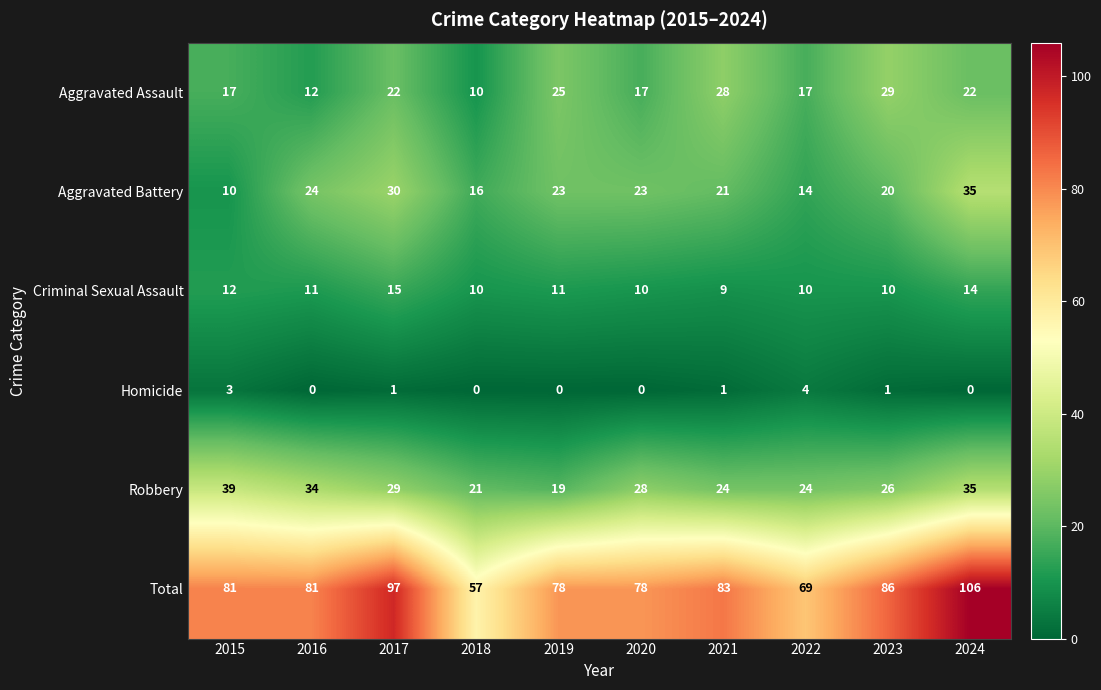

True or false: Aggravated Battery has a value of 33 at 2016.

False